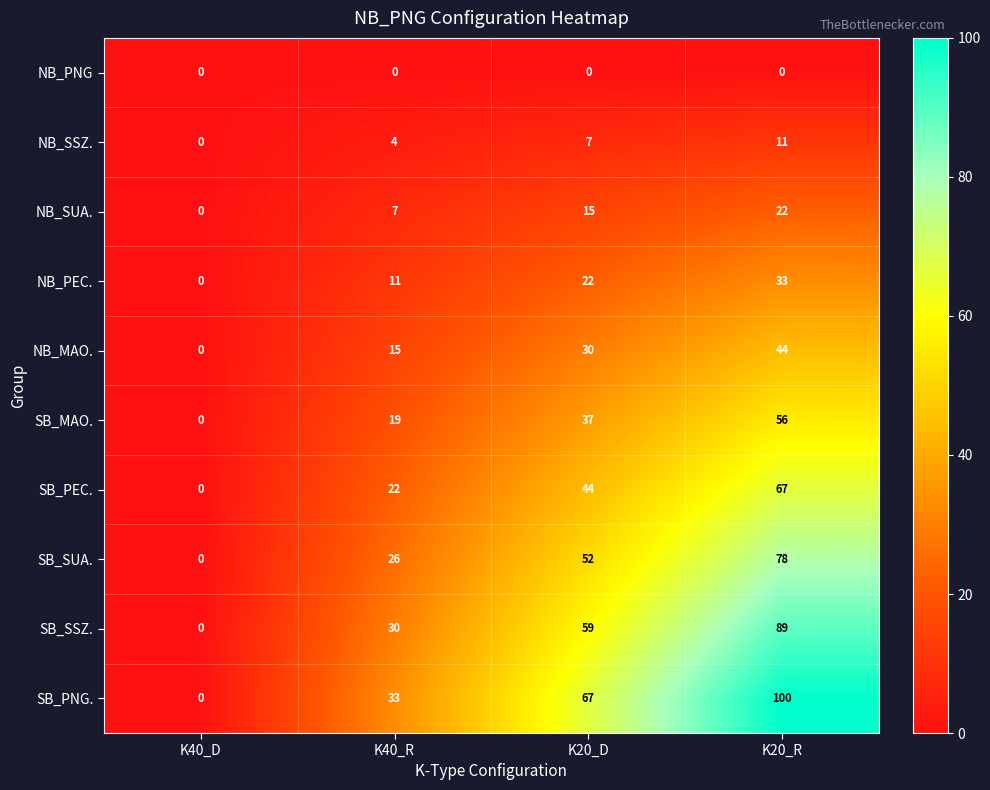

How many values in the SB_SSZ. series are below 59?

2